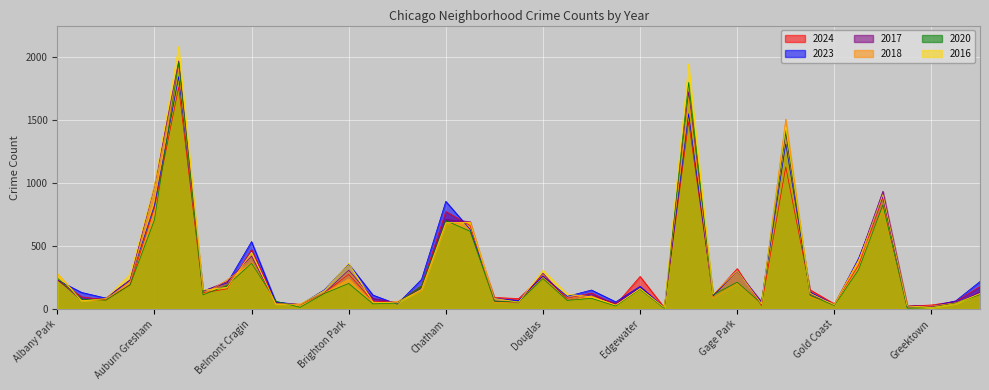

At how many categories does at least one series exceed 108?

26